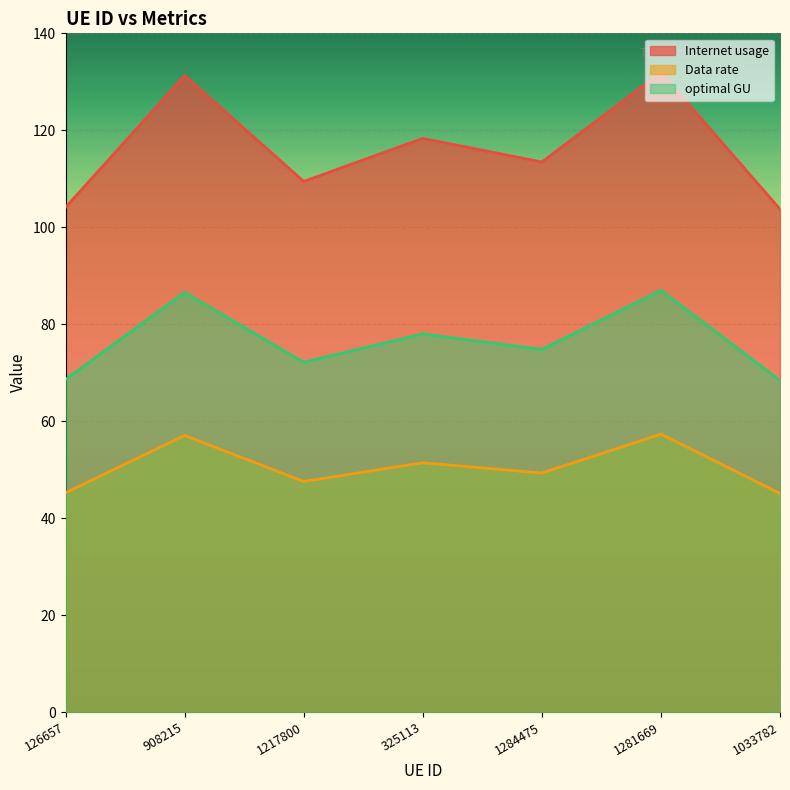

Does the chart display data point markers on the line(s)?

No